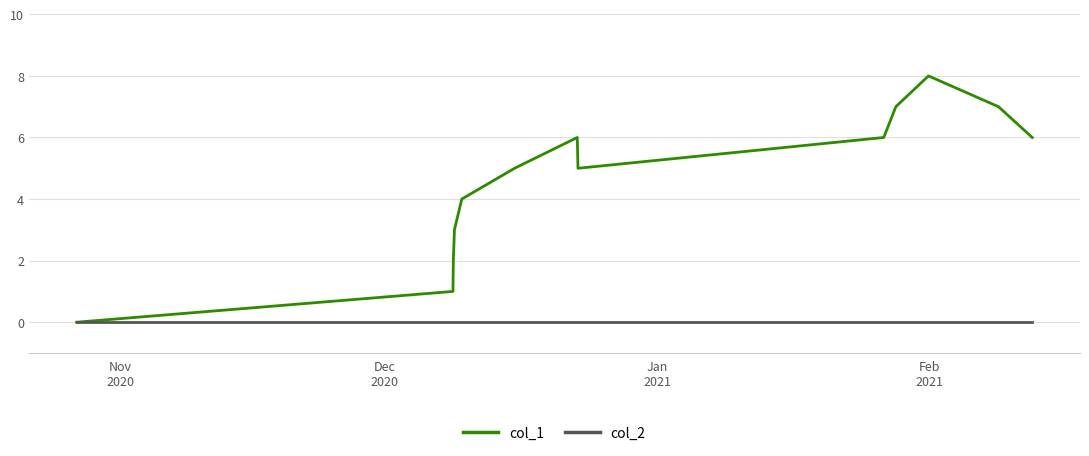

Which series has the largest total across all categories?

col_1